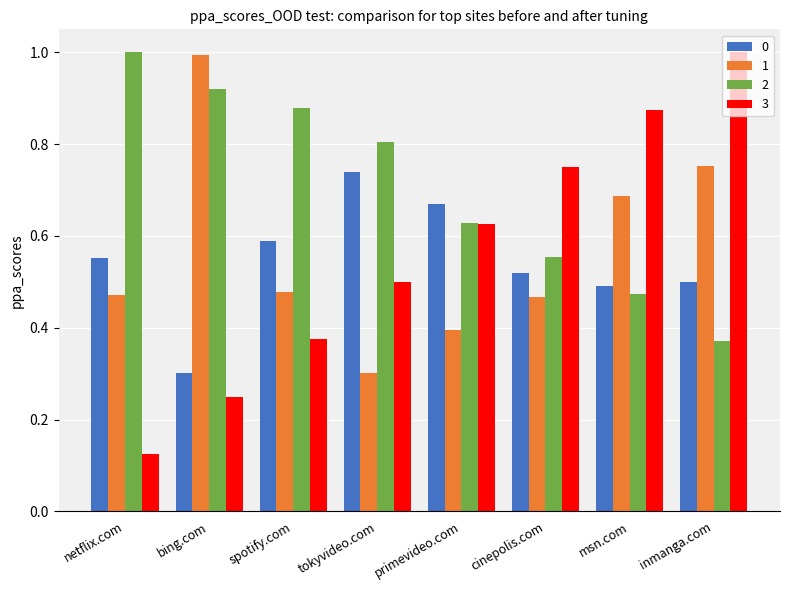

Rank the series at cinepolis.com from lowest to highest value.

1, 0, 2, 3